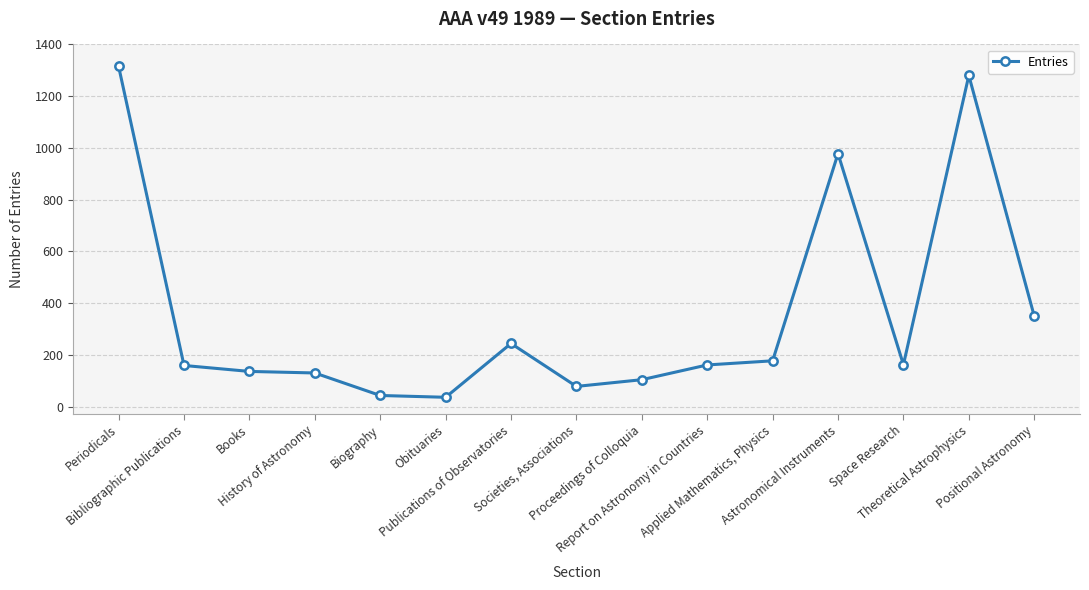

What position from the right is Publications of Observatories?

9